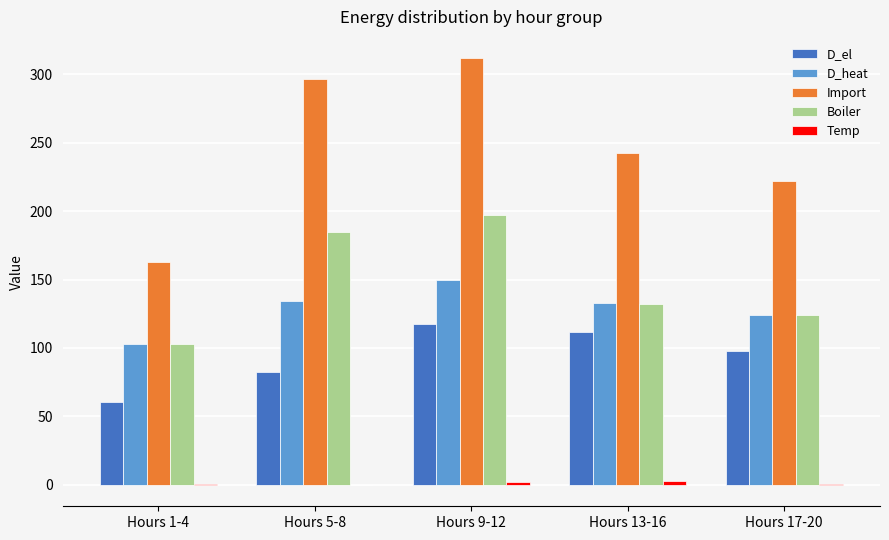

Which category has the highest value in the Import series?

Hours 9-12